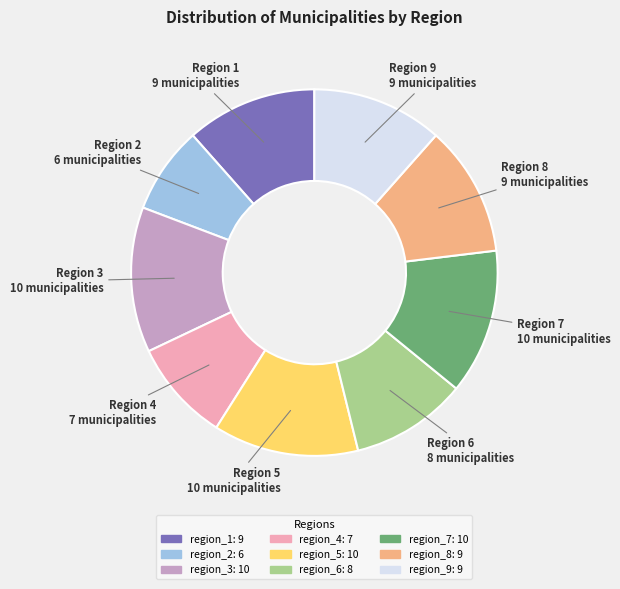

Does region_5 account for over 50% of the chart?

No